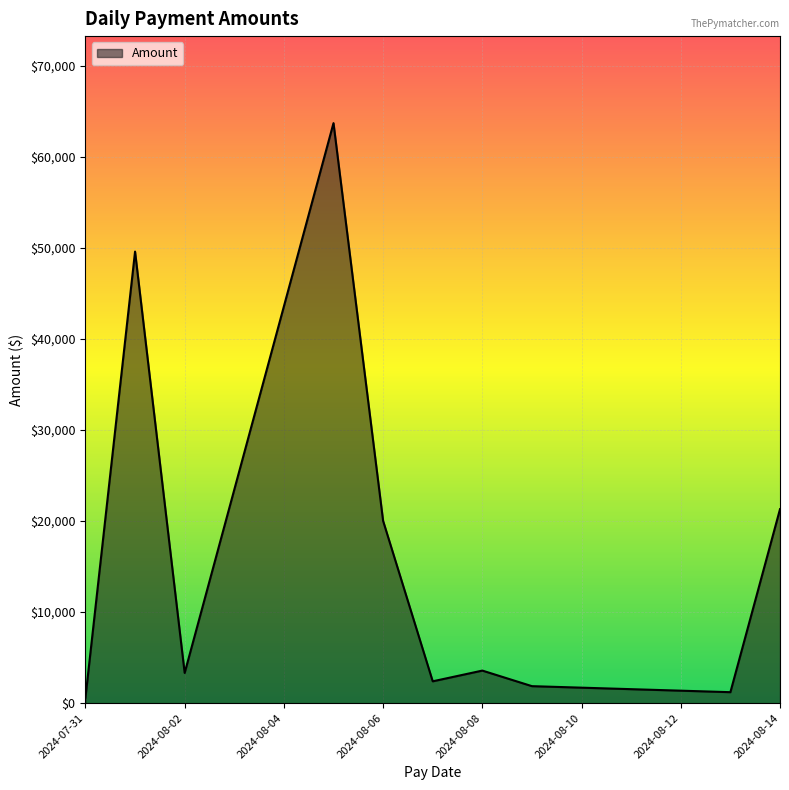

What is the greatest value displayed?

63707.7